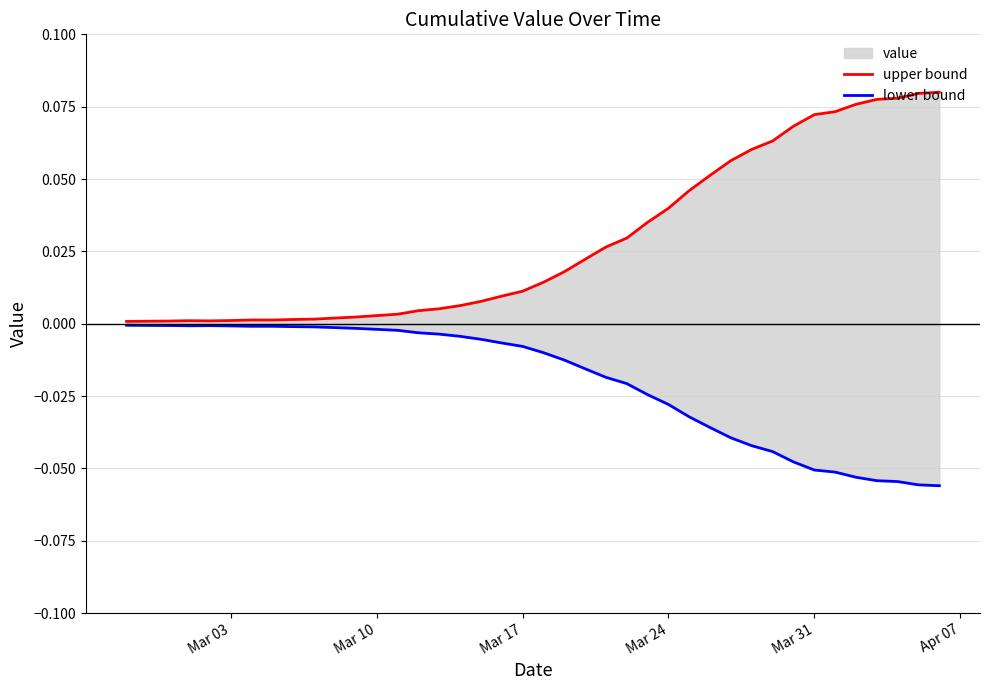

Reading right to left, extract all data points from this chart.

upper bound: 0.1	0.1	0.1	0.1	0.1	0.1	0.1	0.1	0.1	0.1	0.1	0.1	0.0	0.0	0.0	0.0	0.0	0.0	0.0	0.0	0.0	0.0	0.0	0.0	0.0	0.0	0.0	0.0	0.0	0.0	0.0	0.0	0.0	0.0	0.0	0.0	0.0	0.0	0.0	0.0
lower bound: -0.1	-0.1	-0.1	-0.1	-0.1	-0.1	-0.1	-0.0	-0.0	-0.0	-0.0	-0.0	-0.0	-0.0	-0.0	-0.0	-0.0	-0.0	-0.0	-0.0	-0.0	-0.0	-0.0	-0.0	-0.0	-0.0	-0.0	-0.0	-0.0	-0.0	-0.0	-0.0	-0.0	-0.0	-0.0	-0.0	-0.0	-0.0	-0.0	-0.0